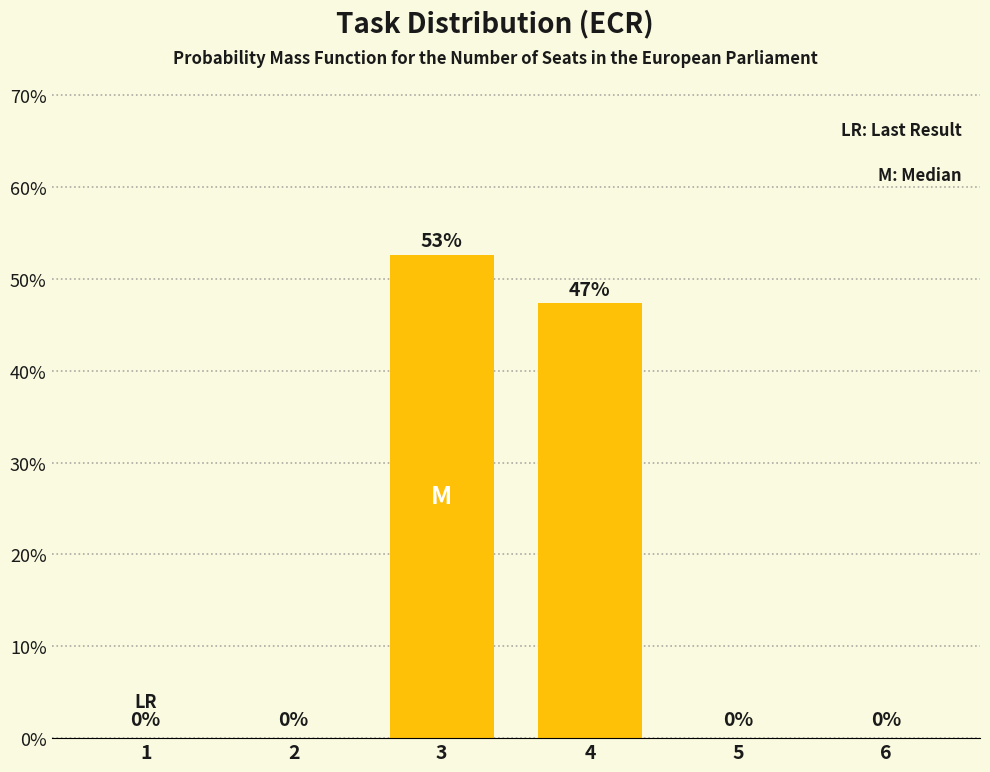

What is the average value?

16.7